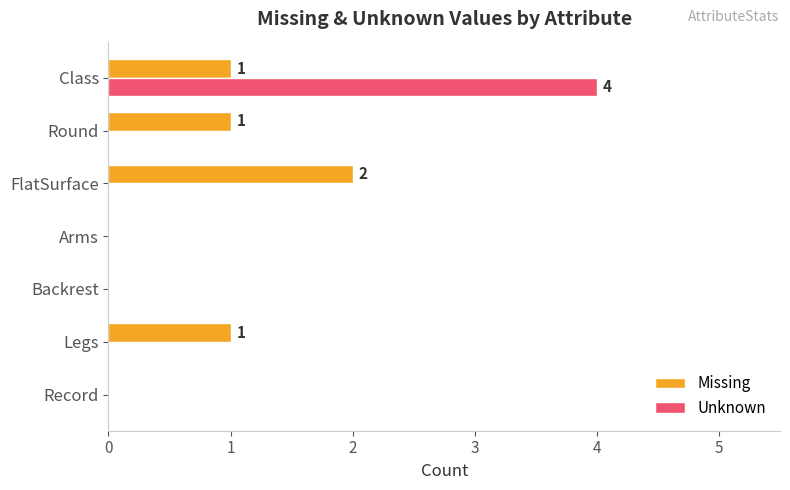

Is it true that Missing equals 2 at Class?

False